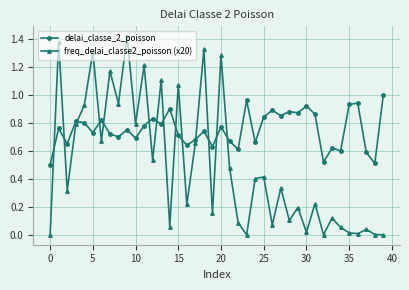

Which series has the largest total across all categories?

delai_classe_2_poisson